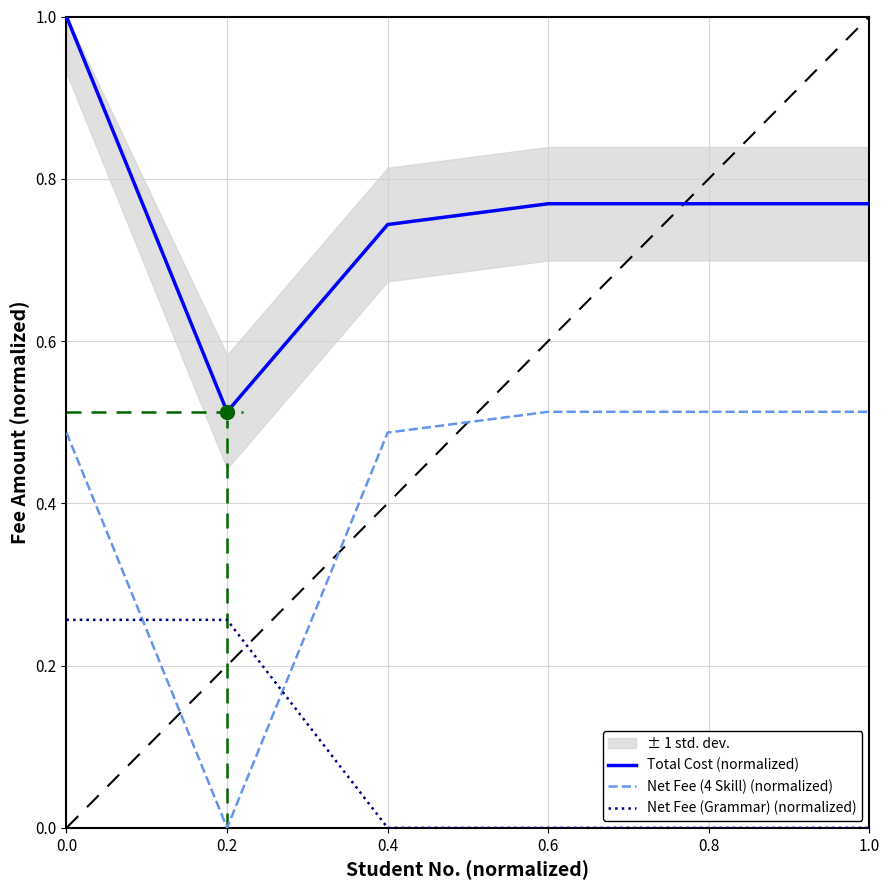

Where is Net Fee (Grammar) (normalized) nearest to the value 0?

0.4